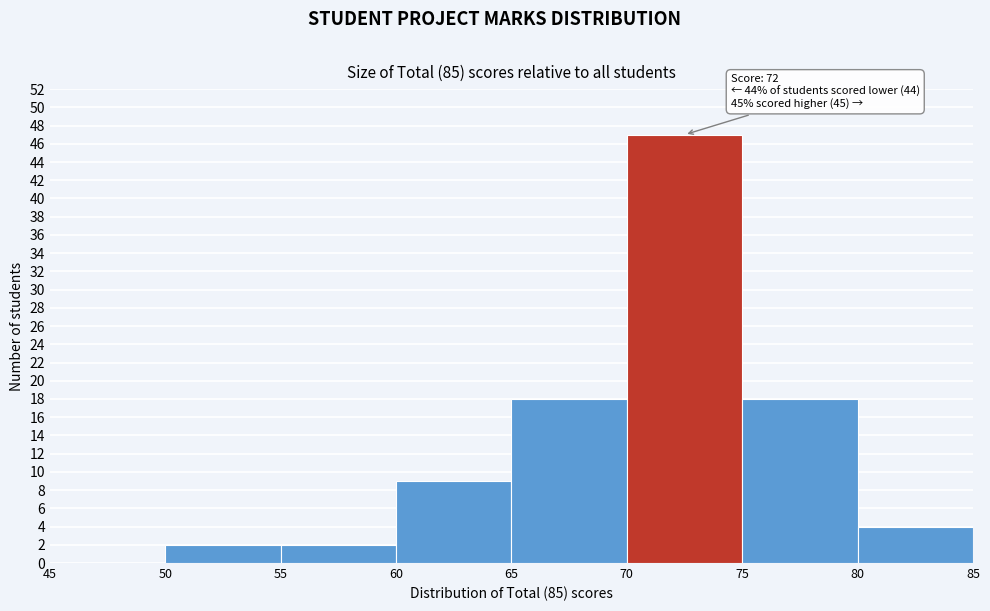

Over which range of the x-axis is the bar tallest?

70 to 75